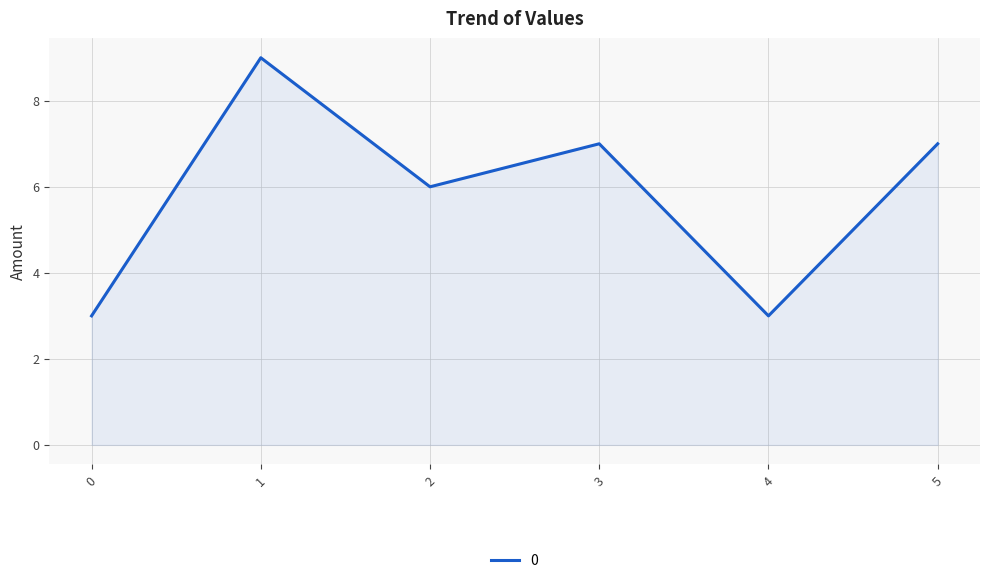

The chart shows a value of 10 at 5. True or false?

False